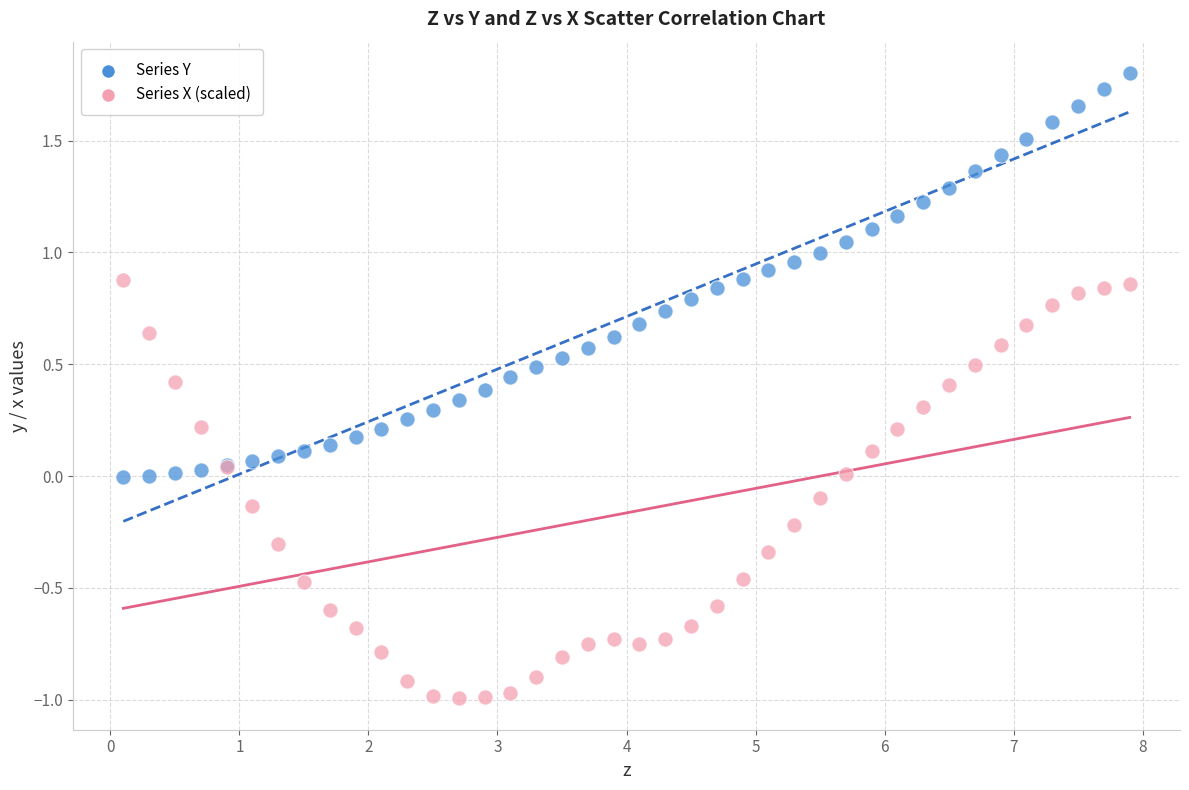

Which series has the widest spread of Y values?

Series X (scaled)